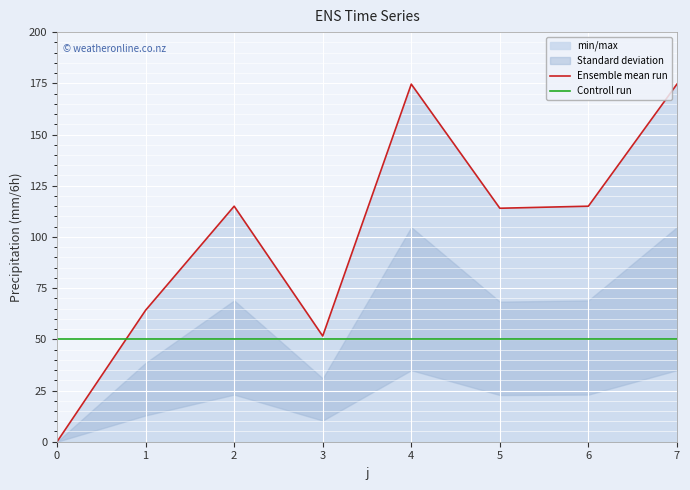

Where is Ensemble mean run nearest to the value 87?

1